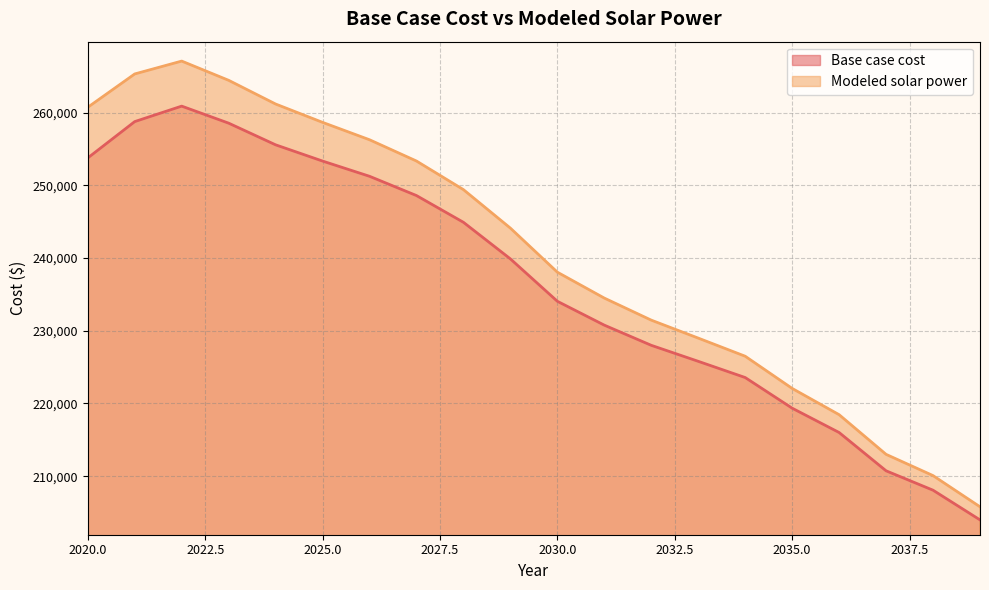

At 2032, list the series in order from smallest to largest.

Base case cost, Modeled solar power